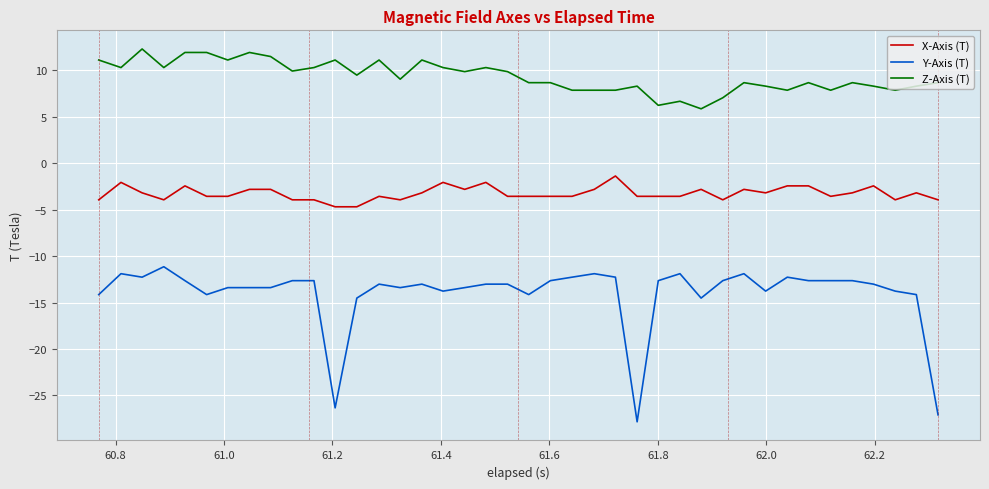

Which series has the widest spread of values?

Y-Axis (T)